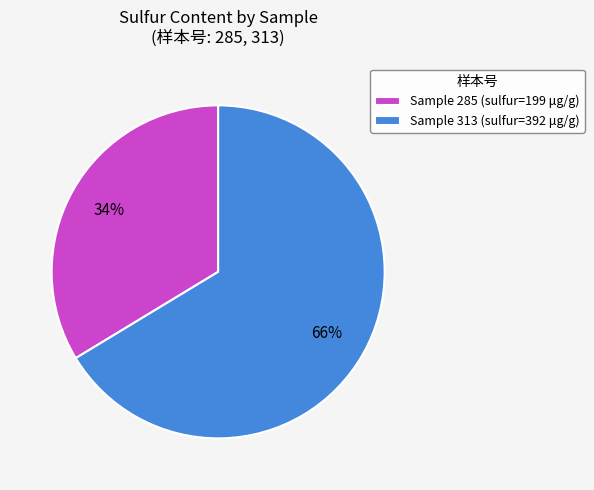

Between Sample 313 (sulfur=392 μg/g) and Sample 285 (sulfur=199 μg/g), which is larger?

Sample 313 (sulfur=392 μg/g)